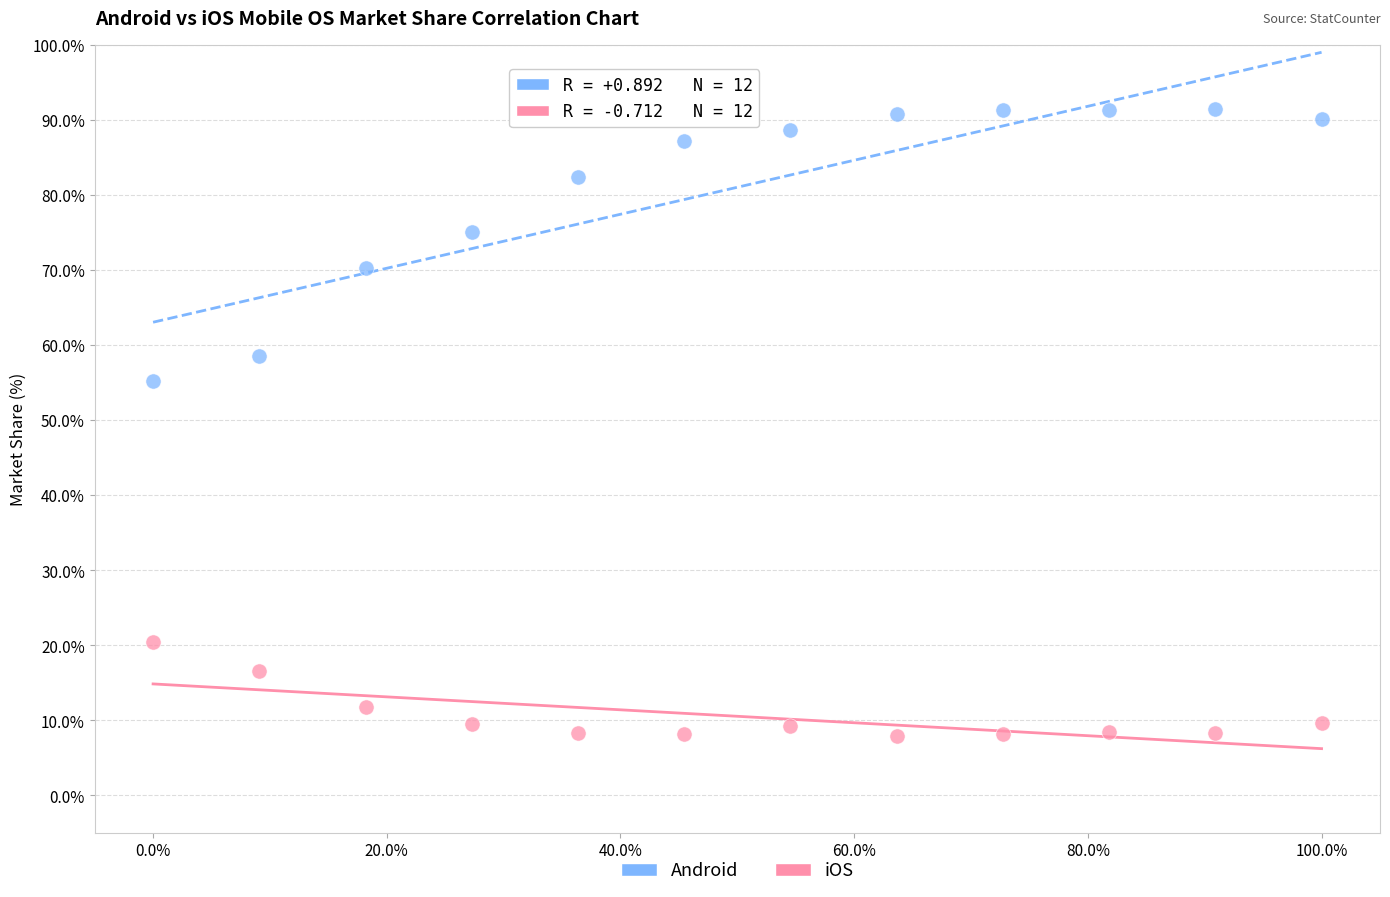

Which series reaches the maximum Y coordinate?

Android